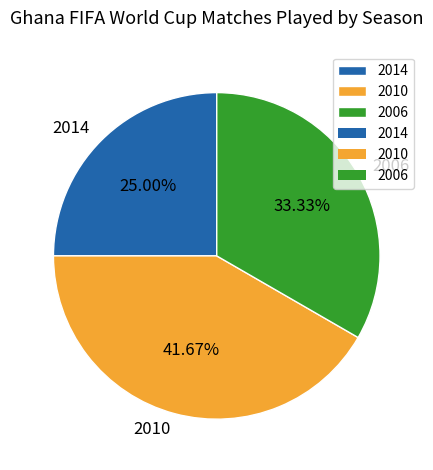

To the nearest percent, what is the combined percentage of 2010 and 2014?

67%